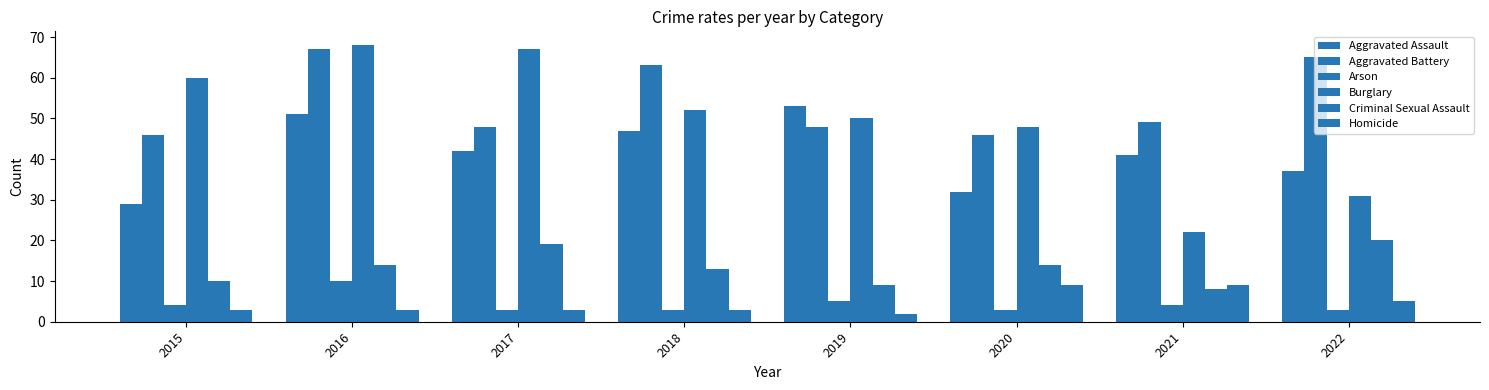

Count the number of categories in the chart.

8